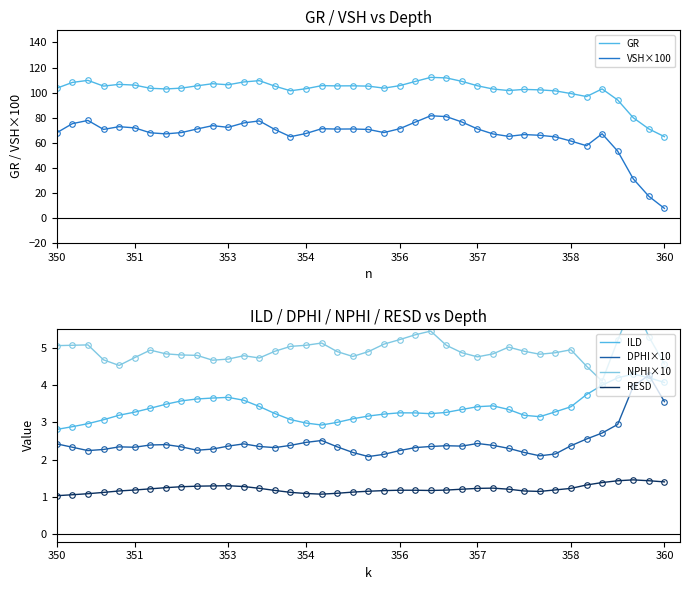

What is the sum of the DPHI×10 values at 10 and 29?

4.6